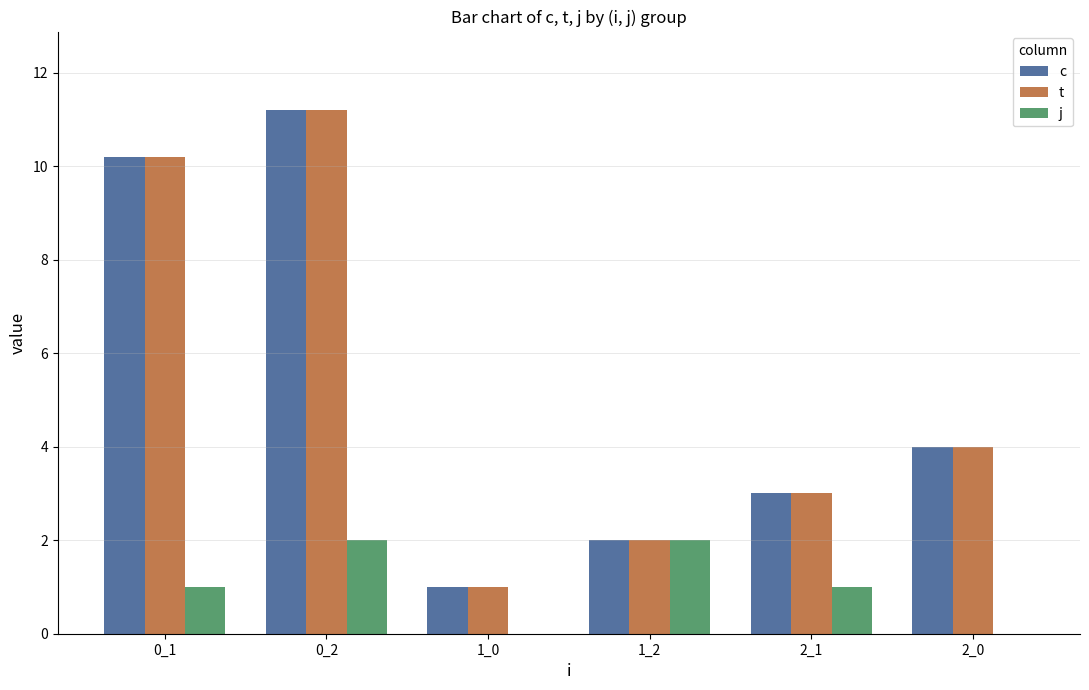

How many groups of bars are there?

6